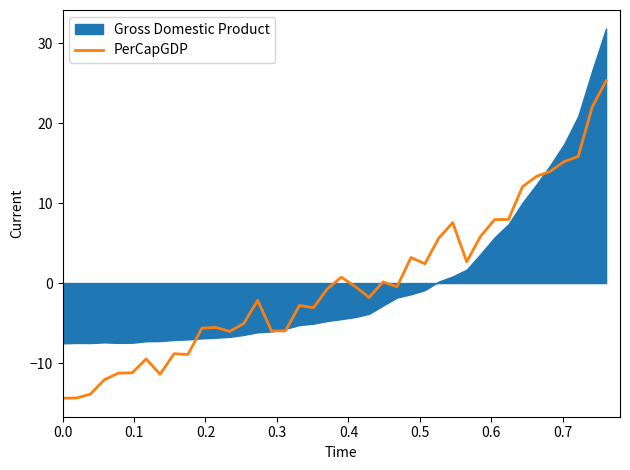

Reading left to right, transcribe all the data shown in this chart.

-14.4	-14.4	-13.9	-12.1	-11.3	-11.2	-9.5	-11.4	-8.8	-8.9	-5.6	-5.6	-6.0	-5.1	-2.2	-6.0	-6.0	-2.8	-3.1	-0.7	0.7	-0.4	-1.8	0.2	-0.5	3.2	2.4	5.6	7.6	2.7	5.8	7.9	8.0	12.0	13.3	14.0	15.2	15.8	22.0	25.3